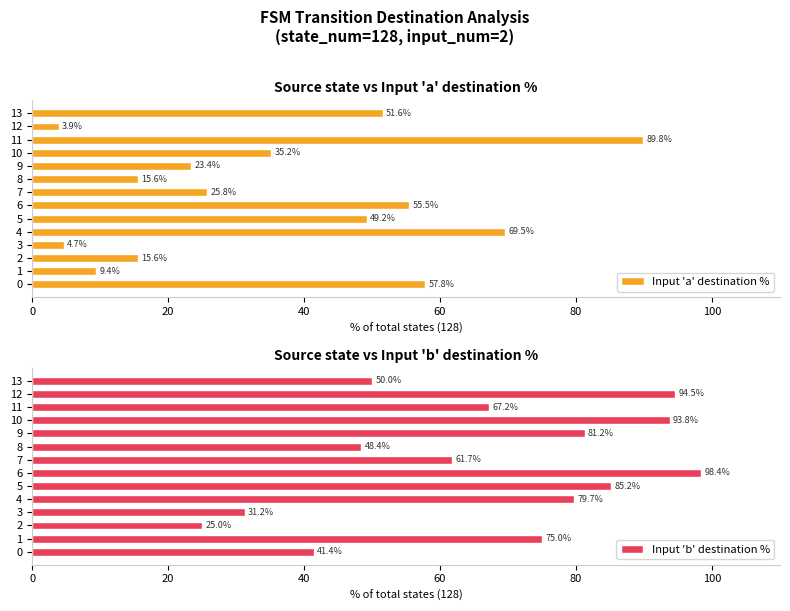

Which category has the lowest value in the Input 'a' destination % series?

12